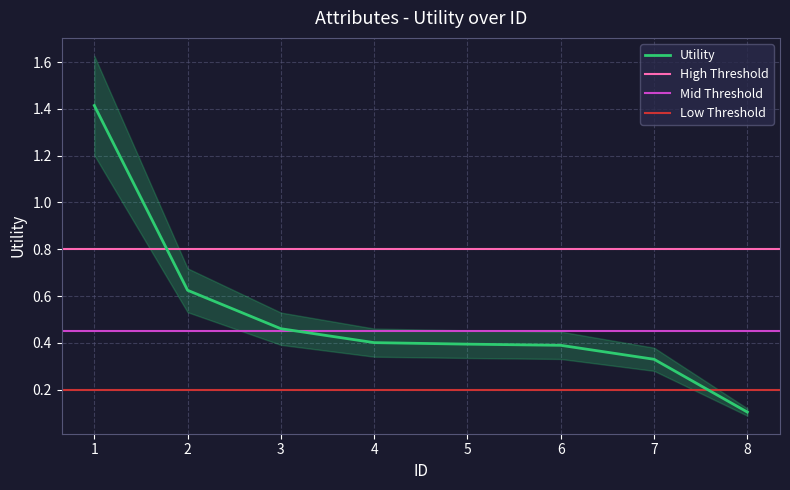

What is the value of the 1st point from the left?

1.4